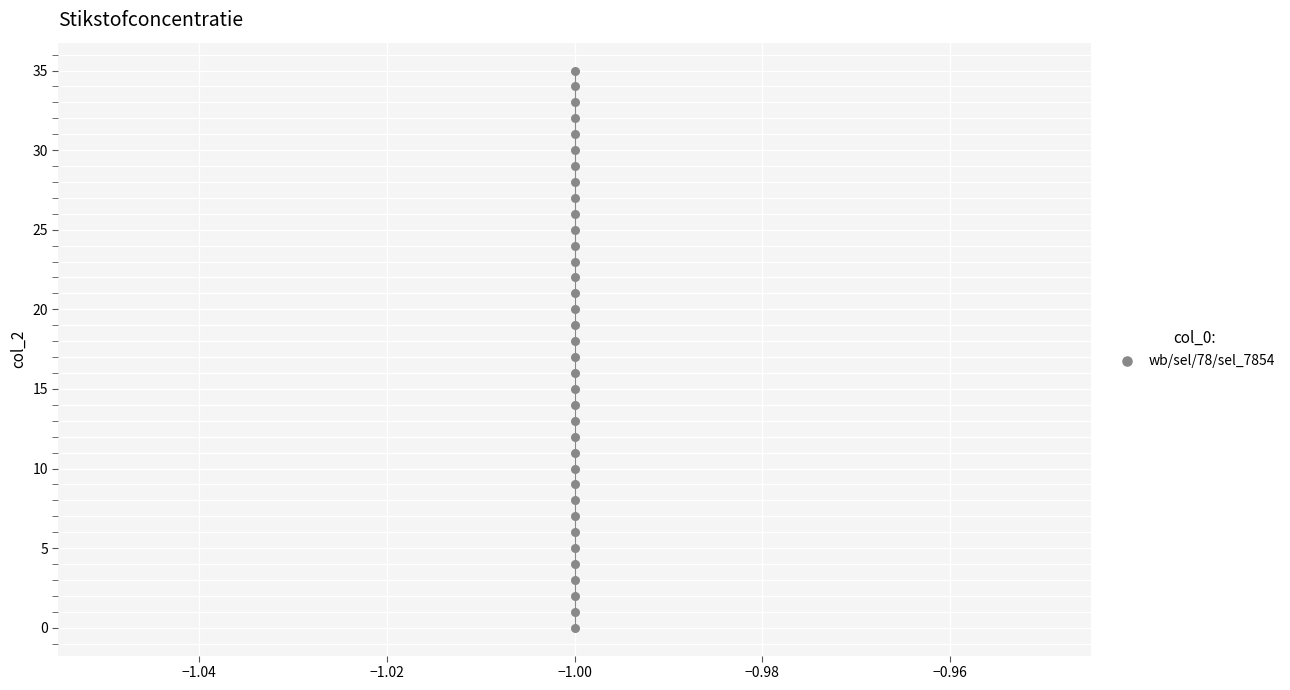

What is the range of Y values (max minus min)?

35